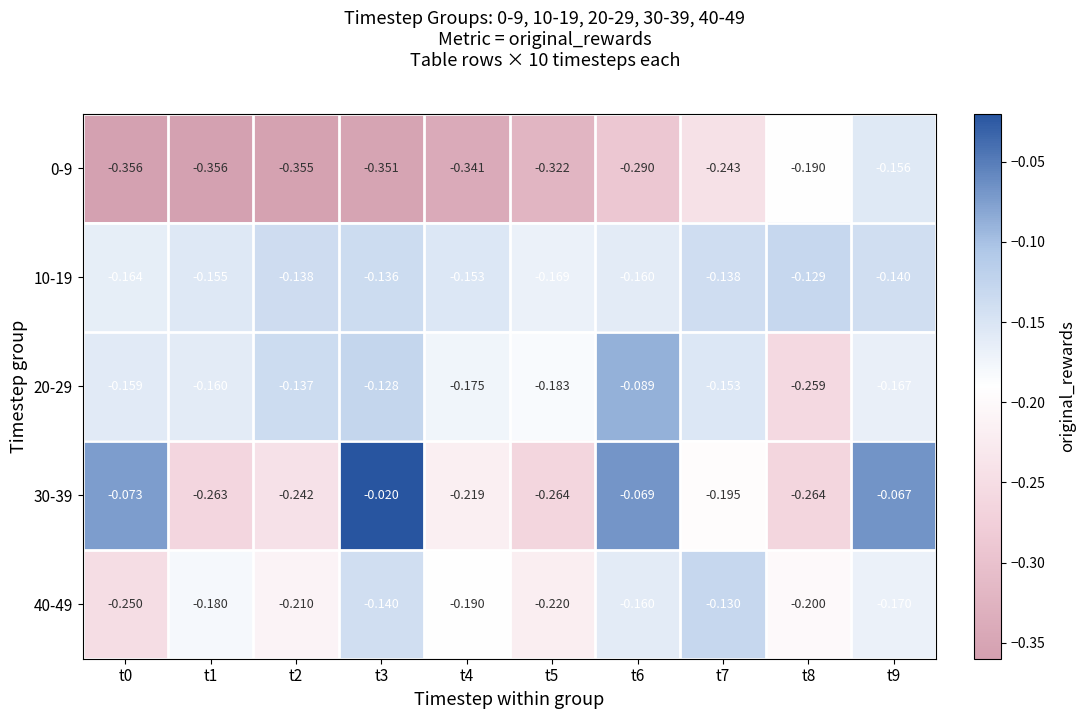

Is the value of 40-49 at t8 greater than the value of 20-29 at t4?

No